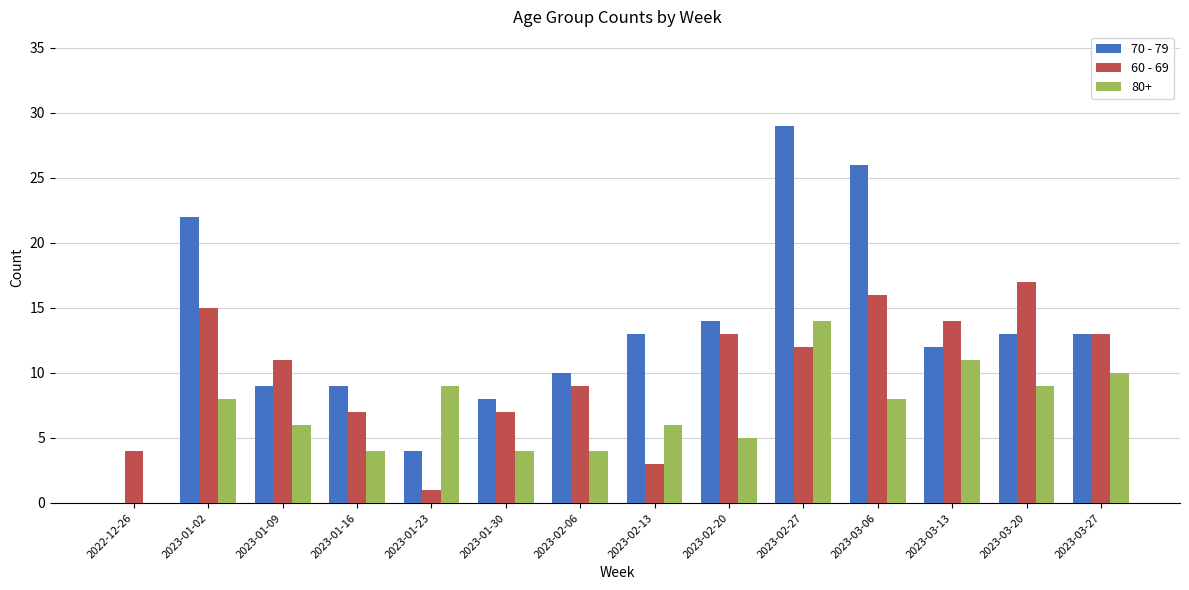

What is the sum of the 60 - 69 values at 2023-03-06 and 2023-03-20?

33